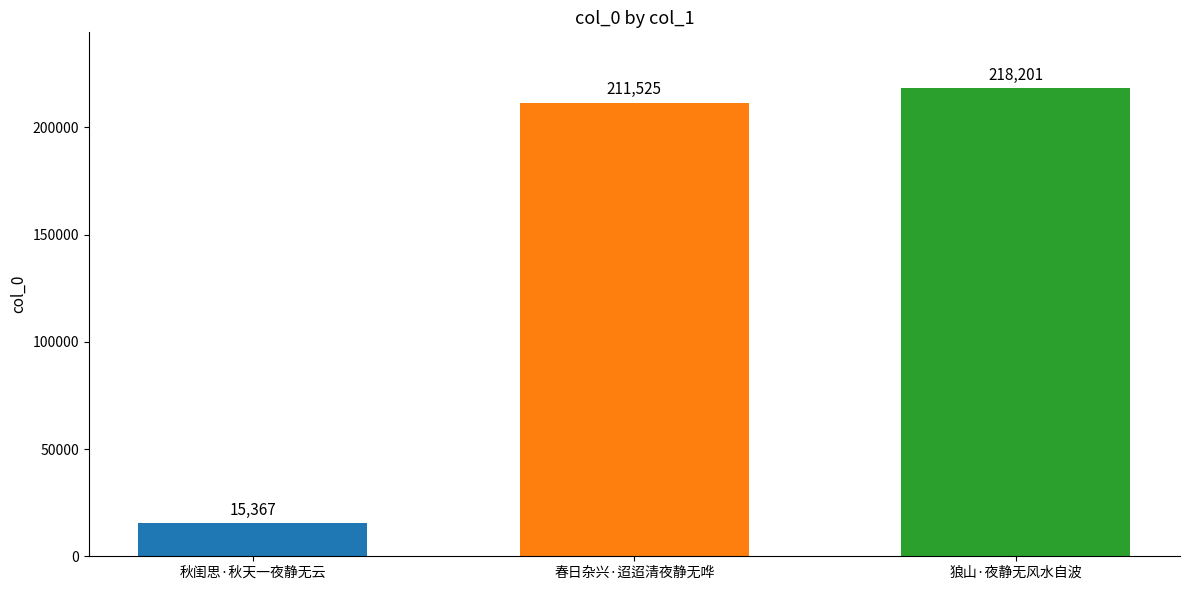

What is the value of the 1st bar from the left?

15367